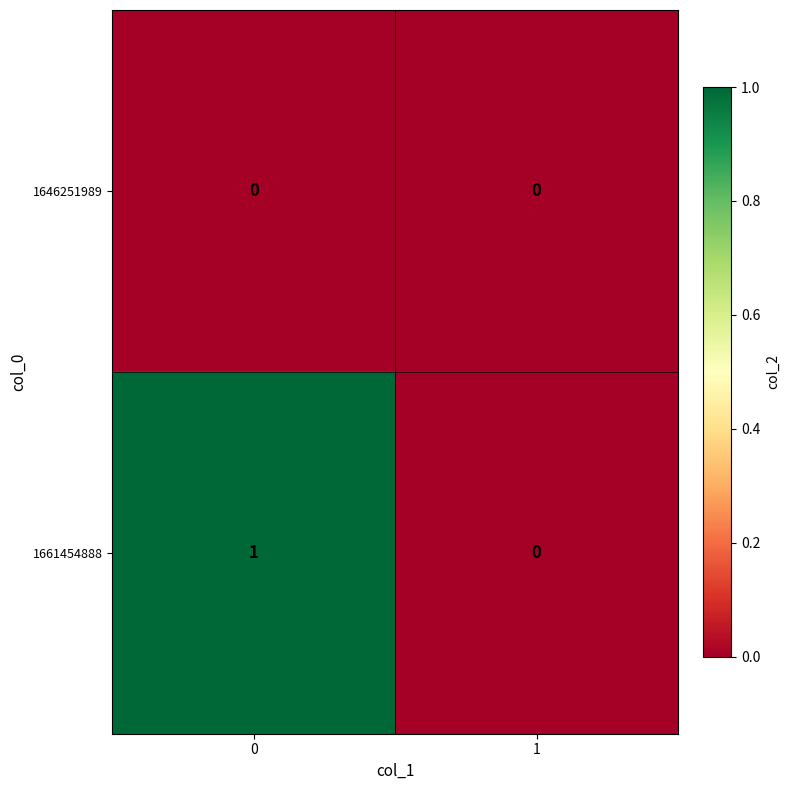

Rank the series at 0 from lowest to highest value.

1646251989, 1661454888